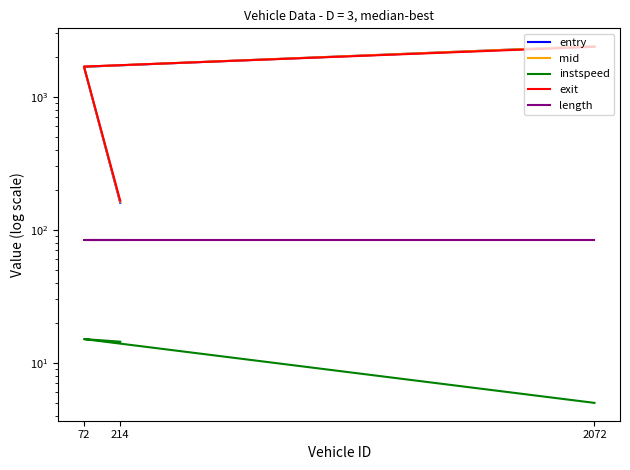

The instspeed series shows 5.0 at 2072. True or false?

True